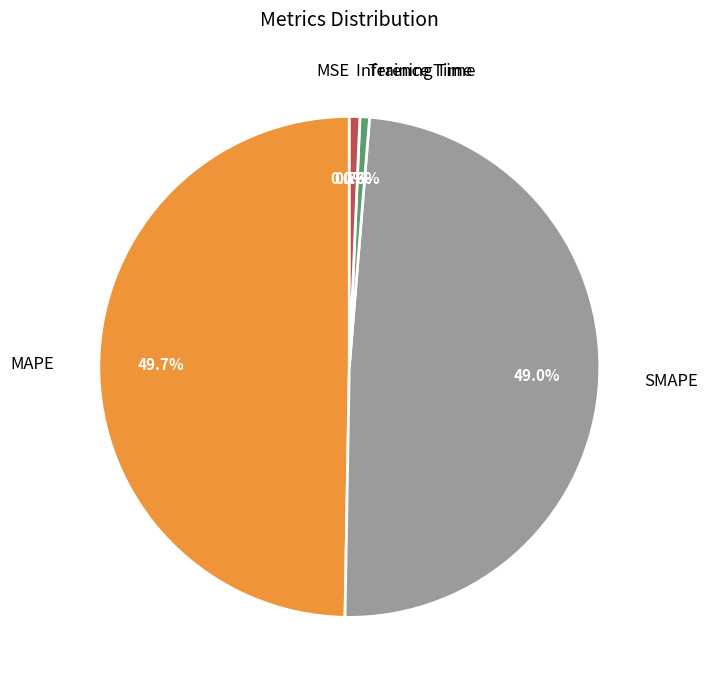

To the nearest percent, what is the combined percentage of Training Time and SMAPE?

50%